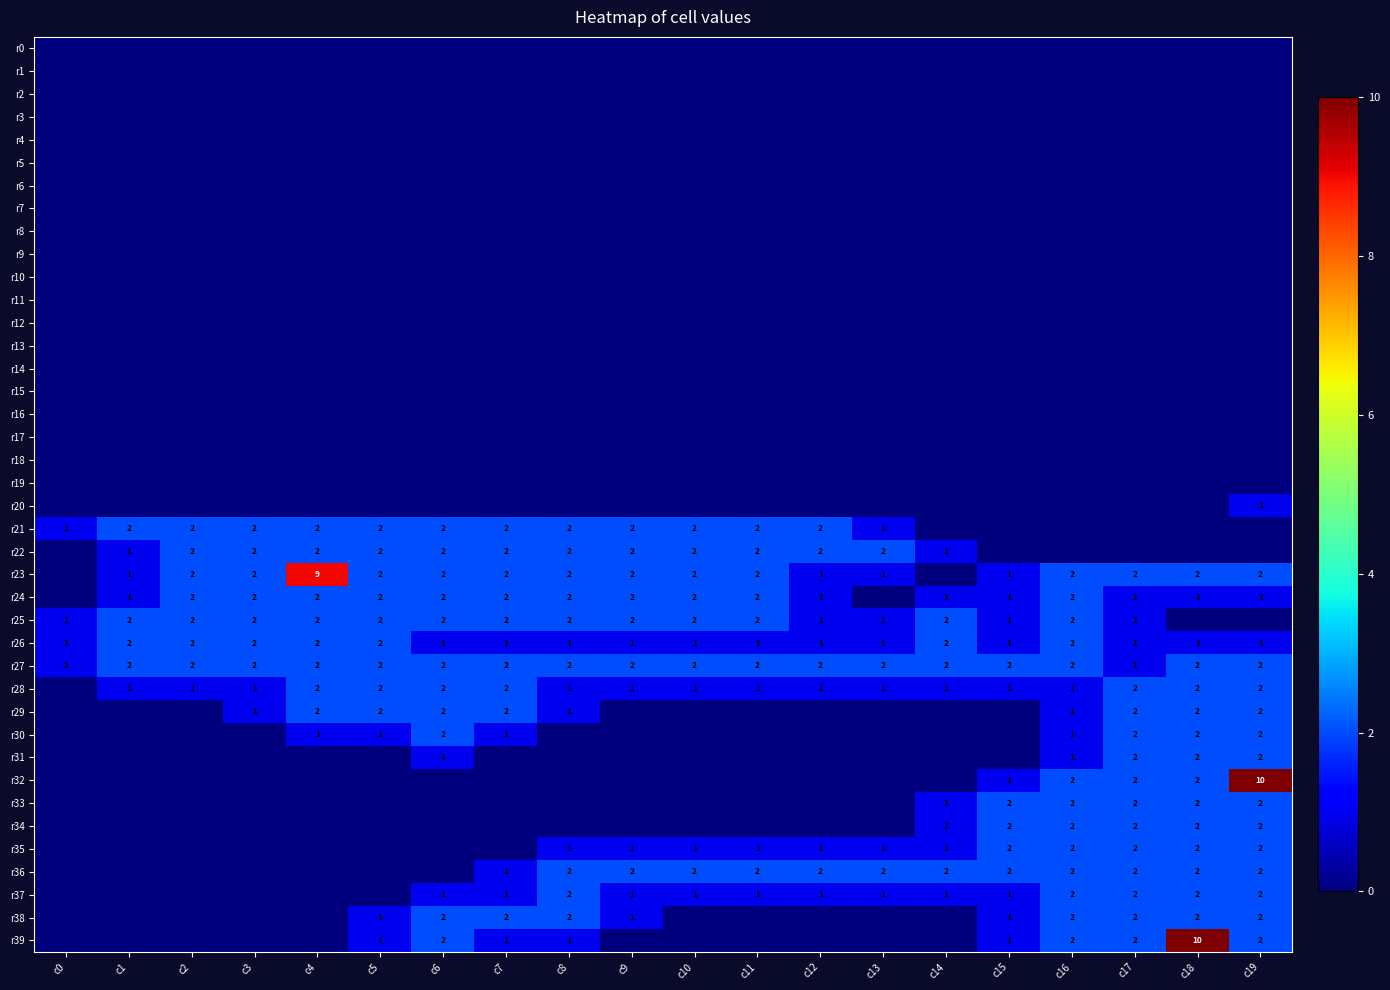

Is it true that r32 equals 2 at c17?

True